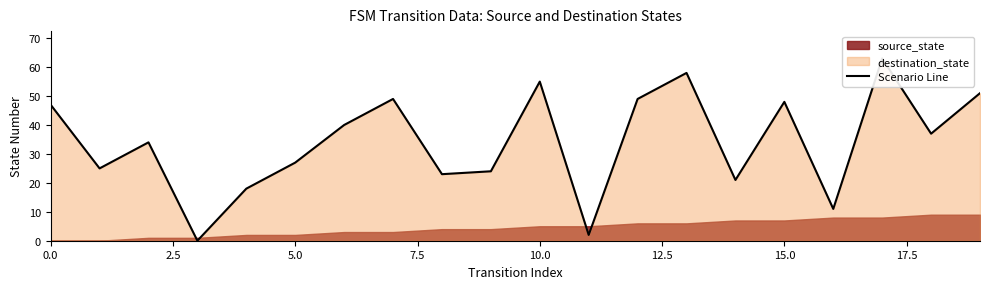

Between 7.5 and 19, which is larger?

19